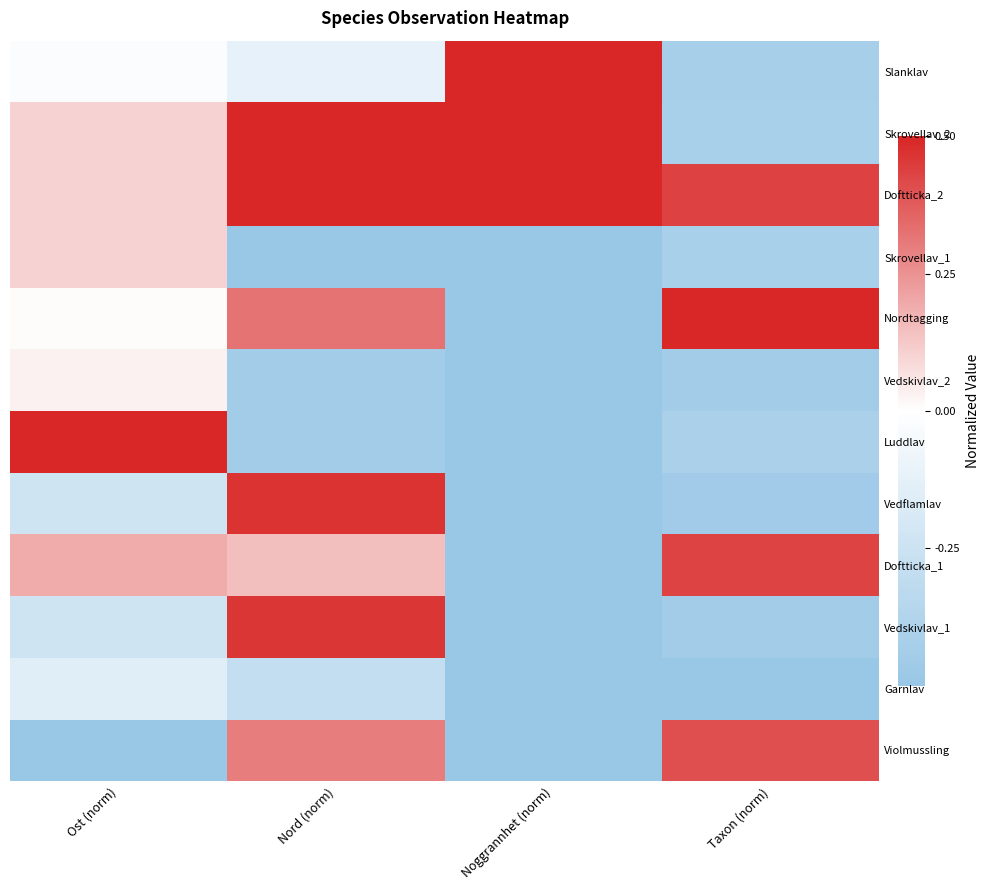

What is the spread (max minus min) of values at Taxon (norm)?

1.0